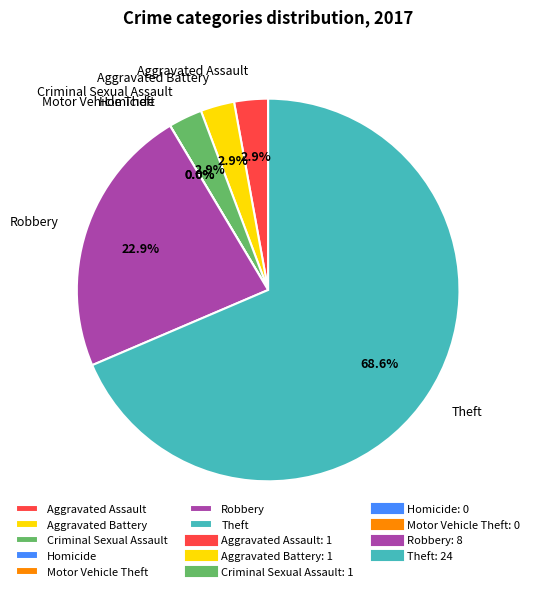

How many slices are in this pie chart?

7